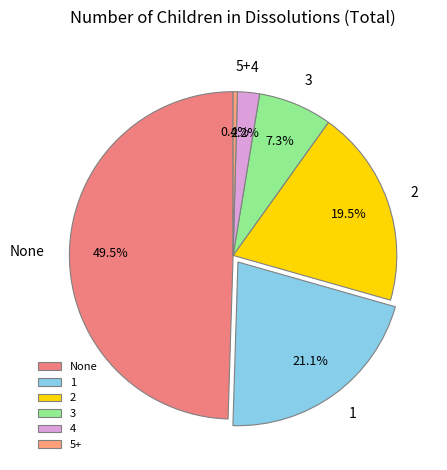

How much of the chart is everything except 2?

80.5%